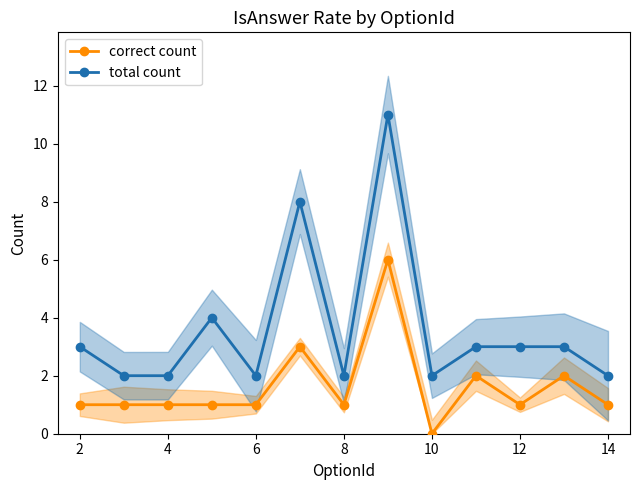

In correct count, how many points are lower than both neighbors (excluding endpoints)?

3